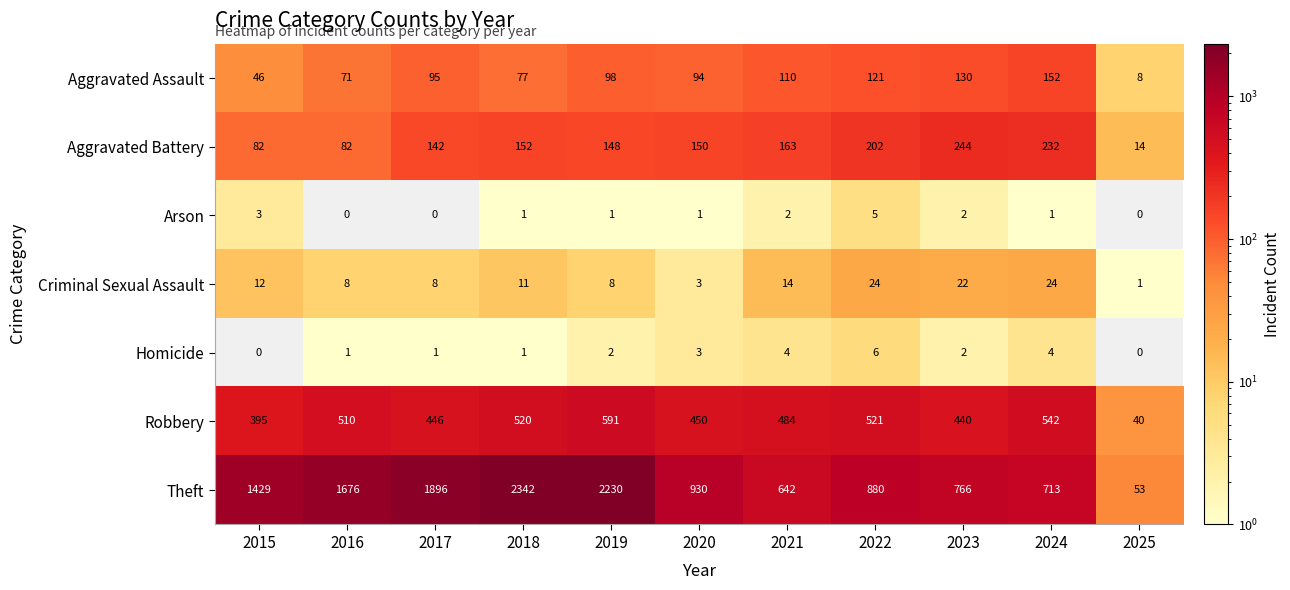

What is the difference between the Theft values at 2018 and 2019?

112